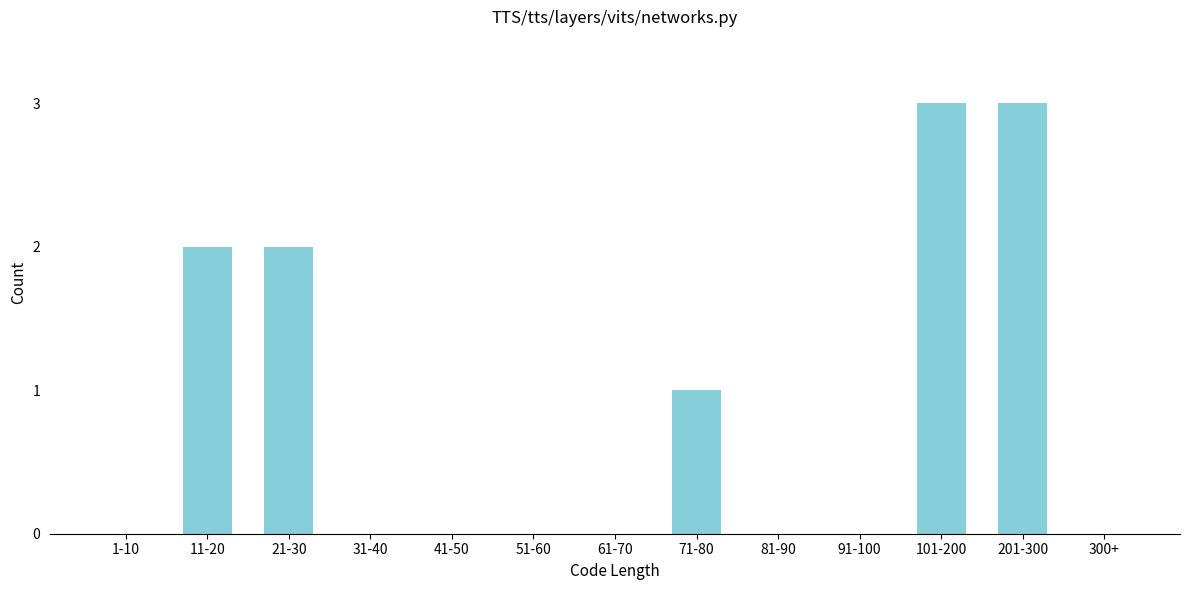

Reading left to right, transcribe all the data shown in this chart.

1-10=0	11-20=2	21-30=2	31-40=0	41-50=0	51-60=0	61-70=0	71-80=1	81-90=0	91-100=0	101-200=3	201-300=3	300+=0